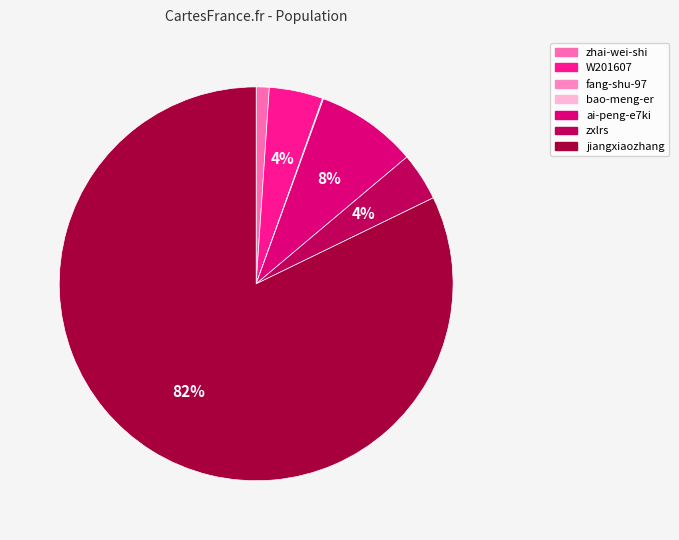

Is there a majority slice in this chart?

Yes